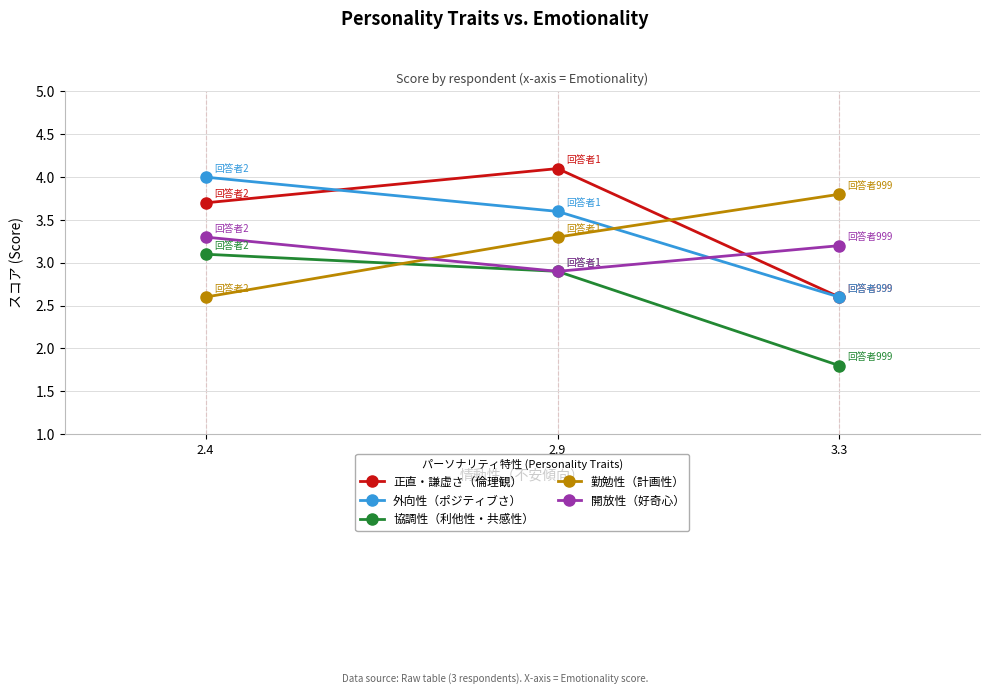

How many lines are shown in the chart?

5